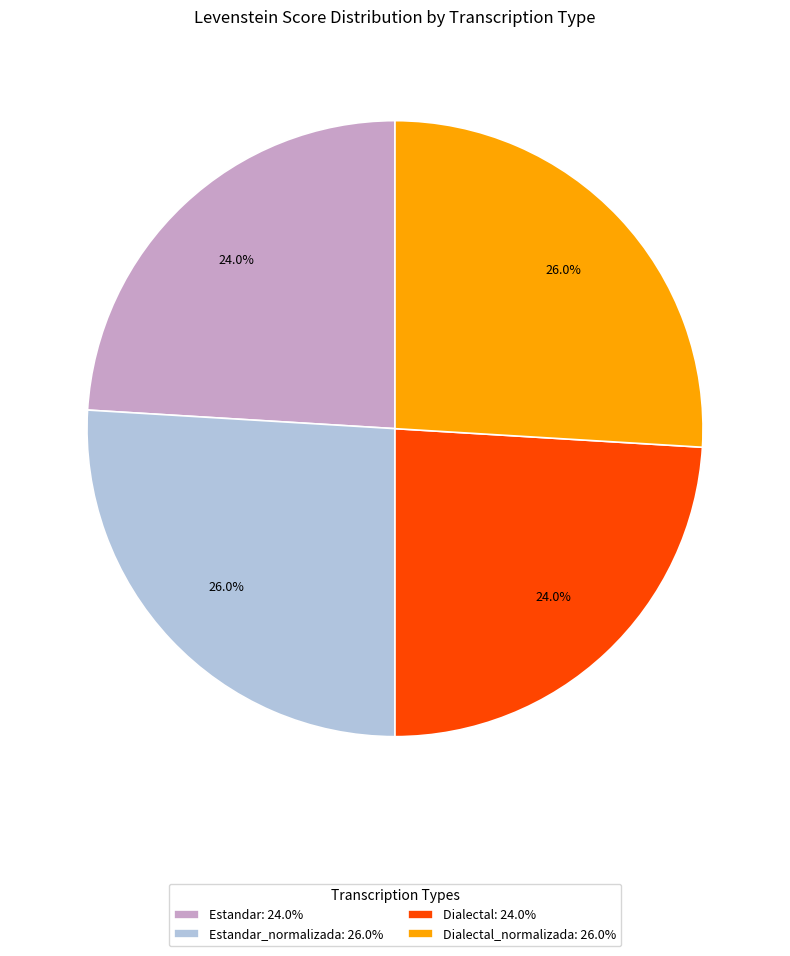

How many slices are in this pie chart?

4